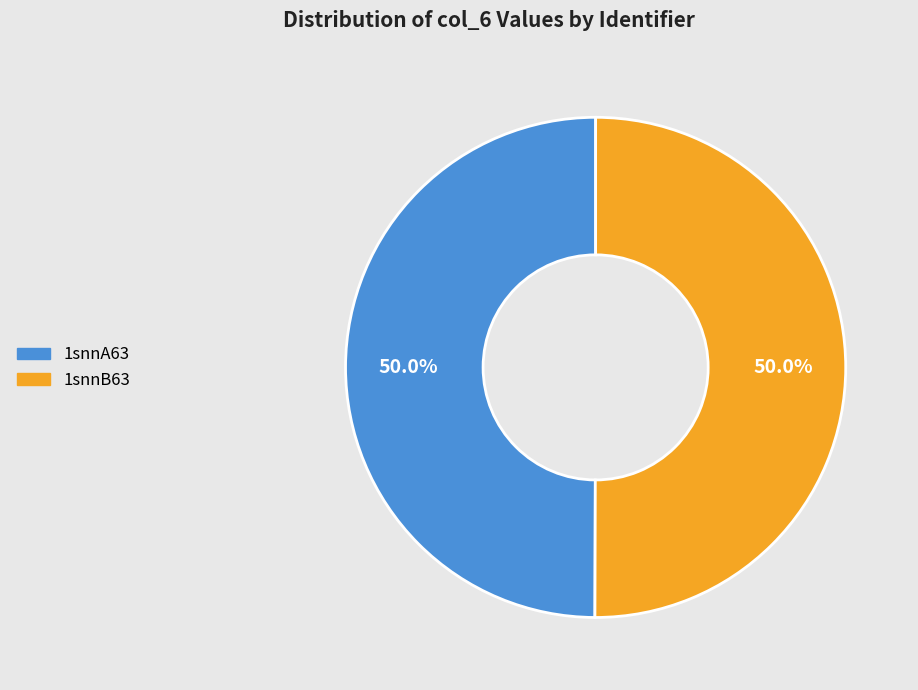

Is the sum of 1snnB63 and 1snnA63 greater than half?

Yes